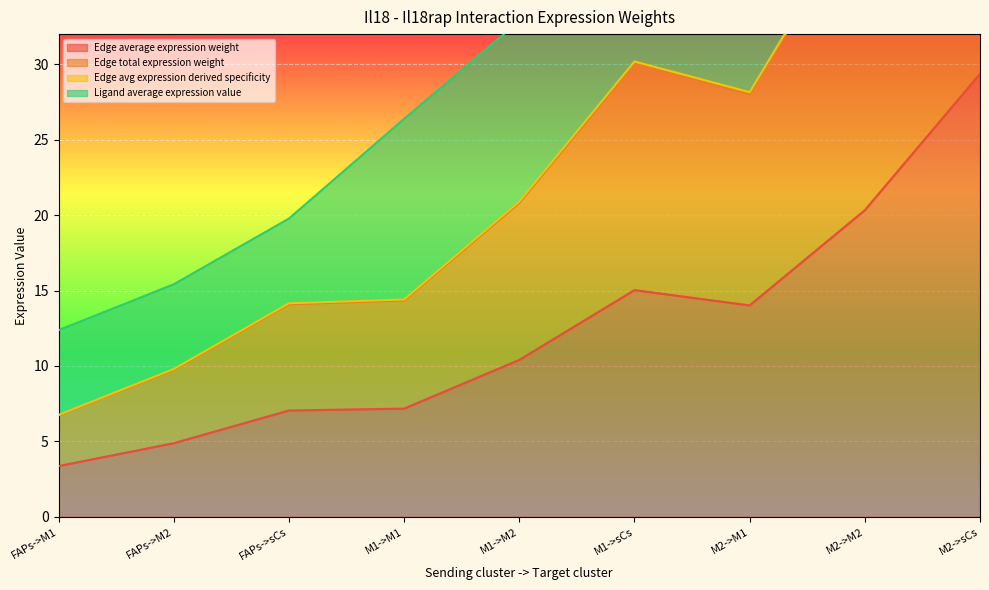

True or false: Edge total expression weight has more than 1 points higher than both neighbors.

False